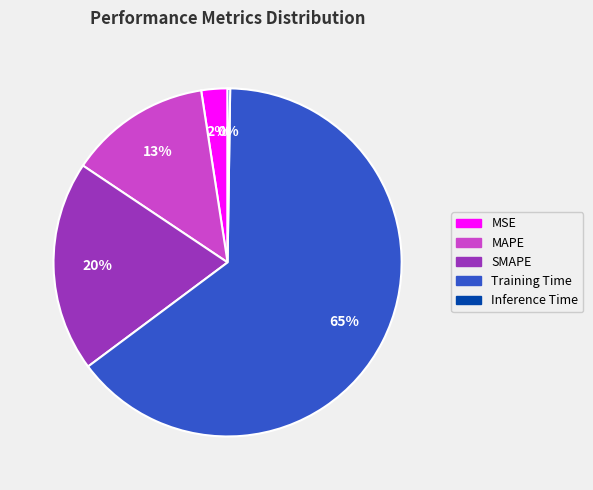

To the nearest percent, what is the combined percentage of MSE and SMAPE?

22%